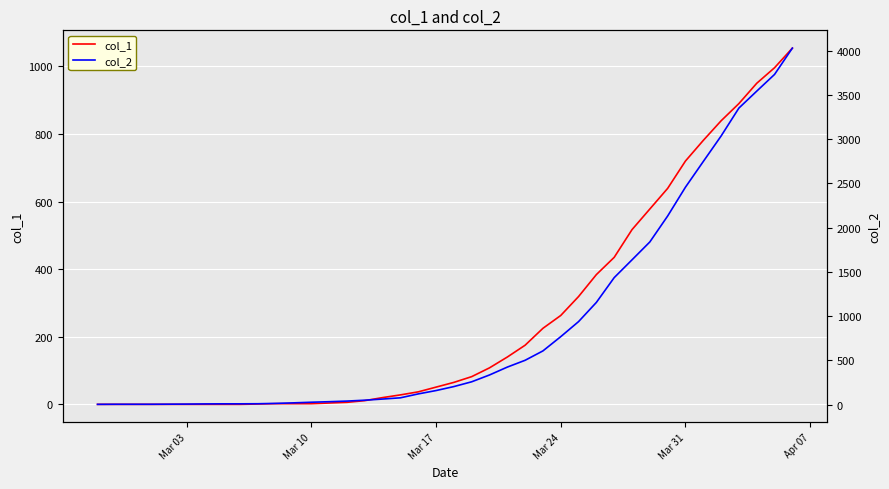

Which series has the largest total across all categories?

col_2